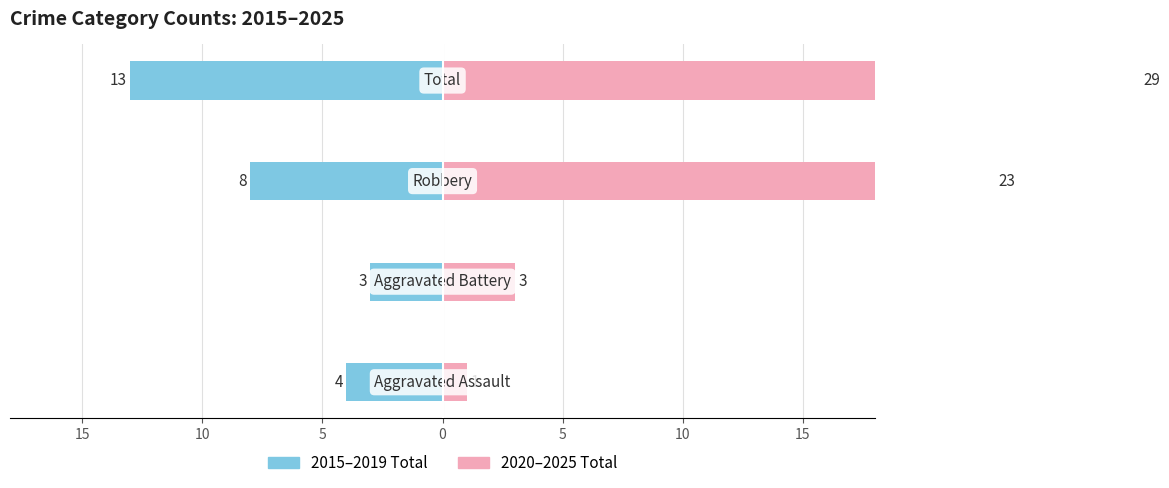

Rank the series at 10 from lowest to highest value.

2015–2019 Total, 2020–2025 Total